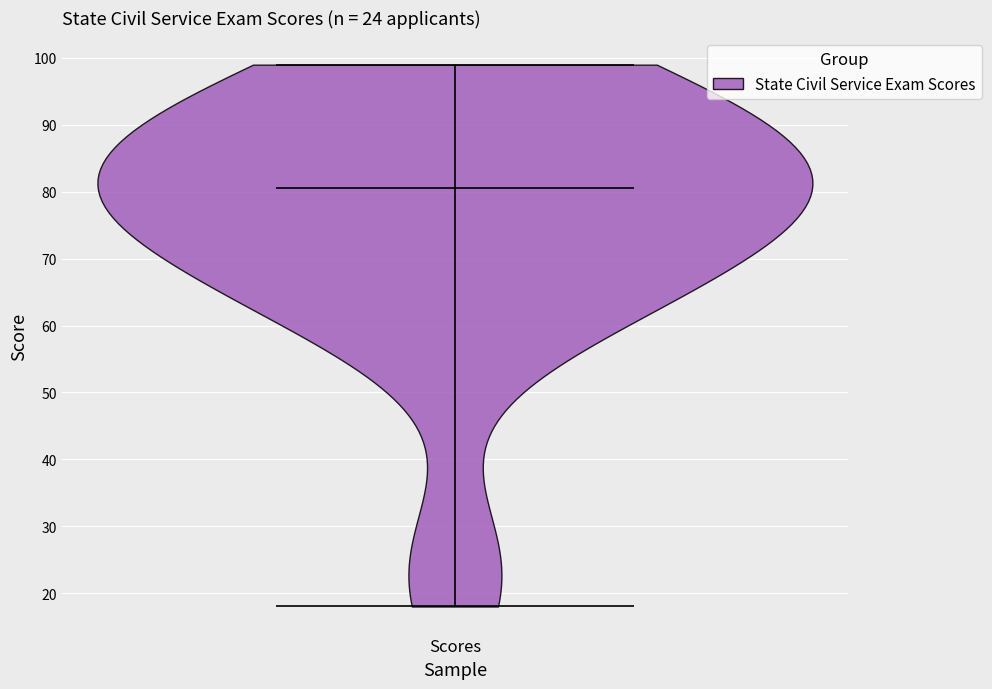

Read this violin plot against the y-axis: where its median line is, and the lowest and highest points the violin reaches. The values are not printed on the chart, so give them approximately, as read against the axis.

median line 81, lowest point 18, highest point 99